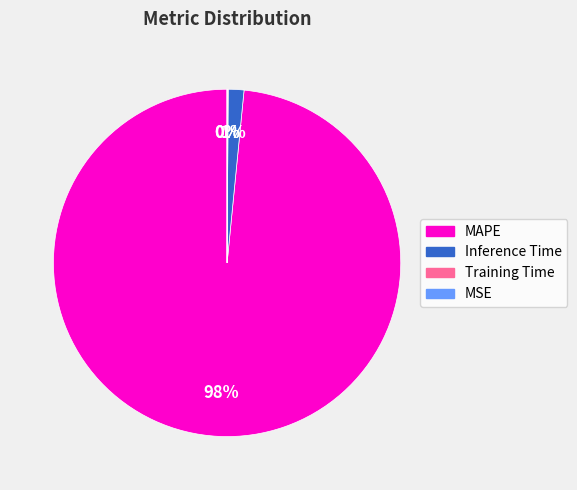

To the nearest percent, what is the average slice percentage?

25%